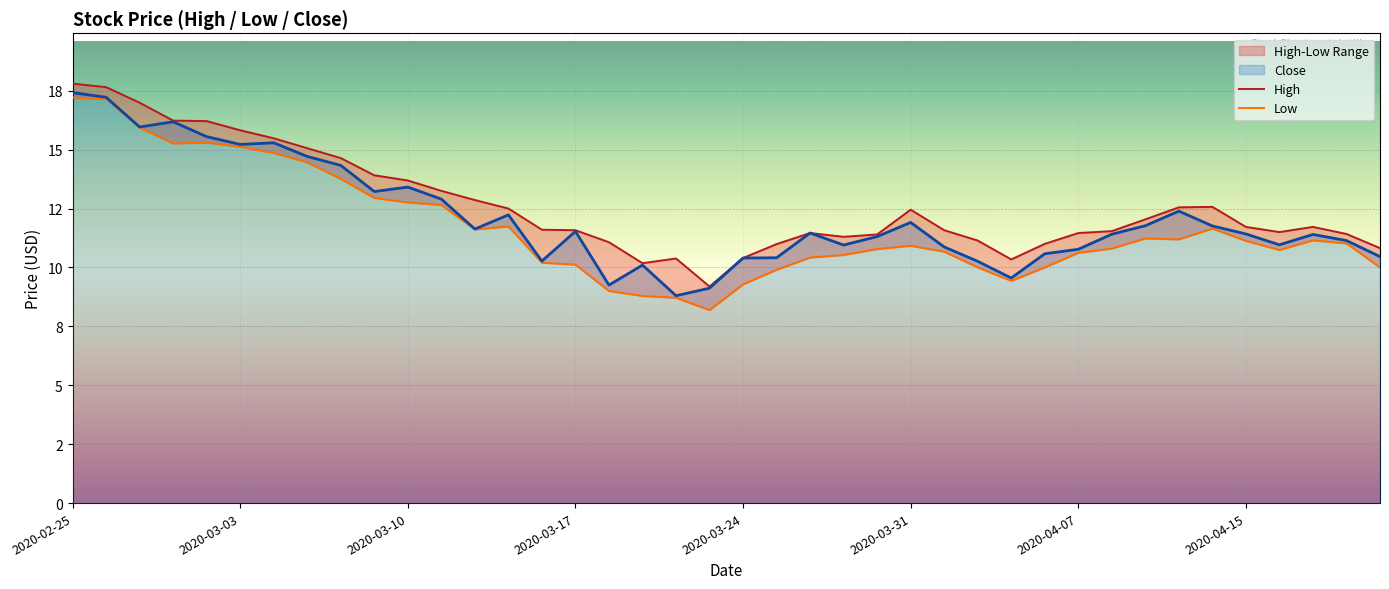

True or false: Low and High cross at least once.

False